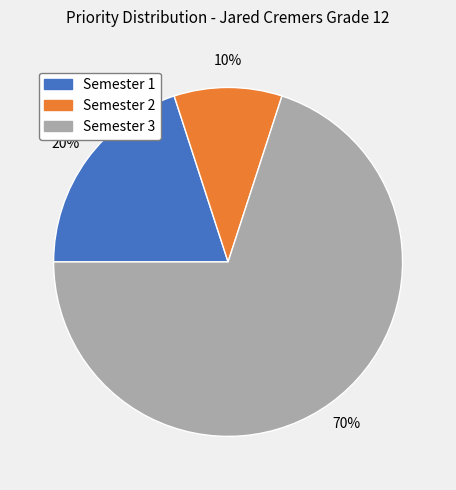

To the nearest percent, what is the difference between the largest and smallest slice percentages?

60%